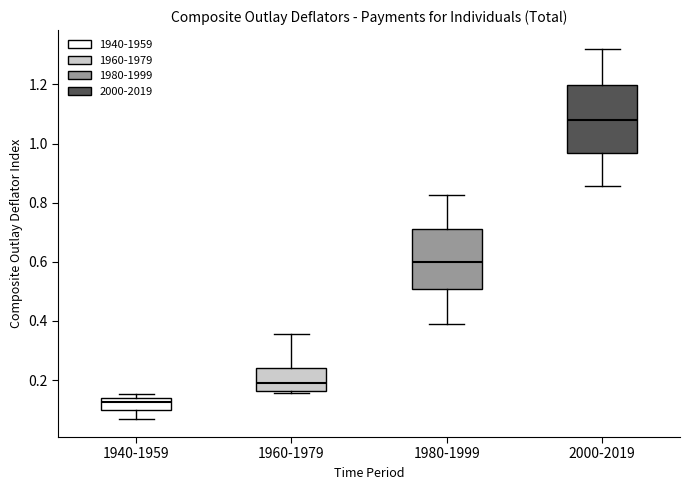

Which box's median line is the highest?

2000-2019